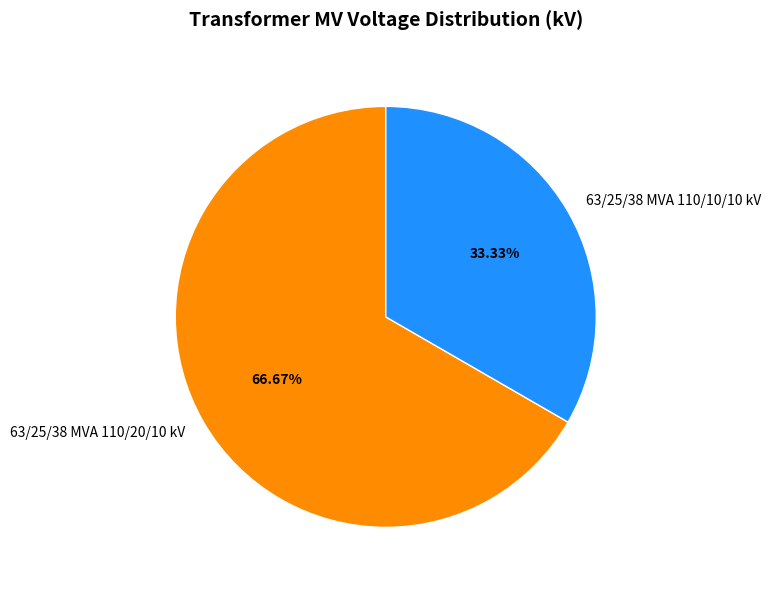

What is the largest slice in the pie chart?

63/25/38 MVA 110/20/10 kV